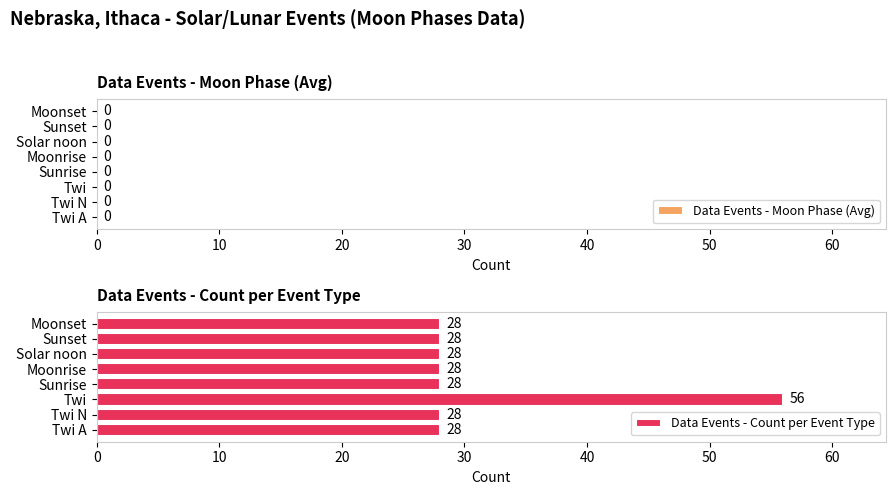

Reading bottom to top, extract all data points from this chart.

28	28	56	28	28	28	28	28